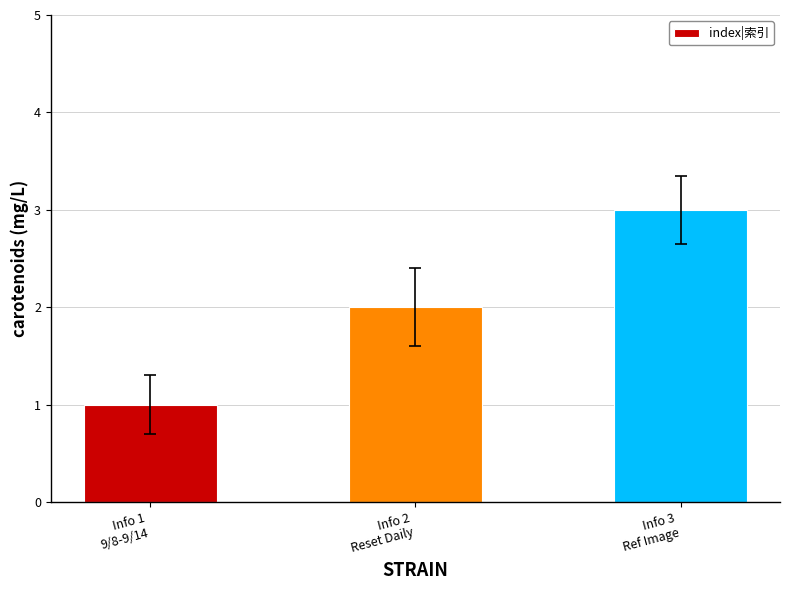

True or false: the data shows 3 at Info 3
Ref Image.

True